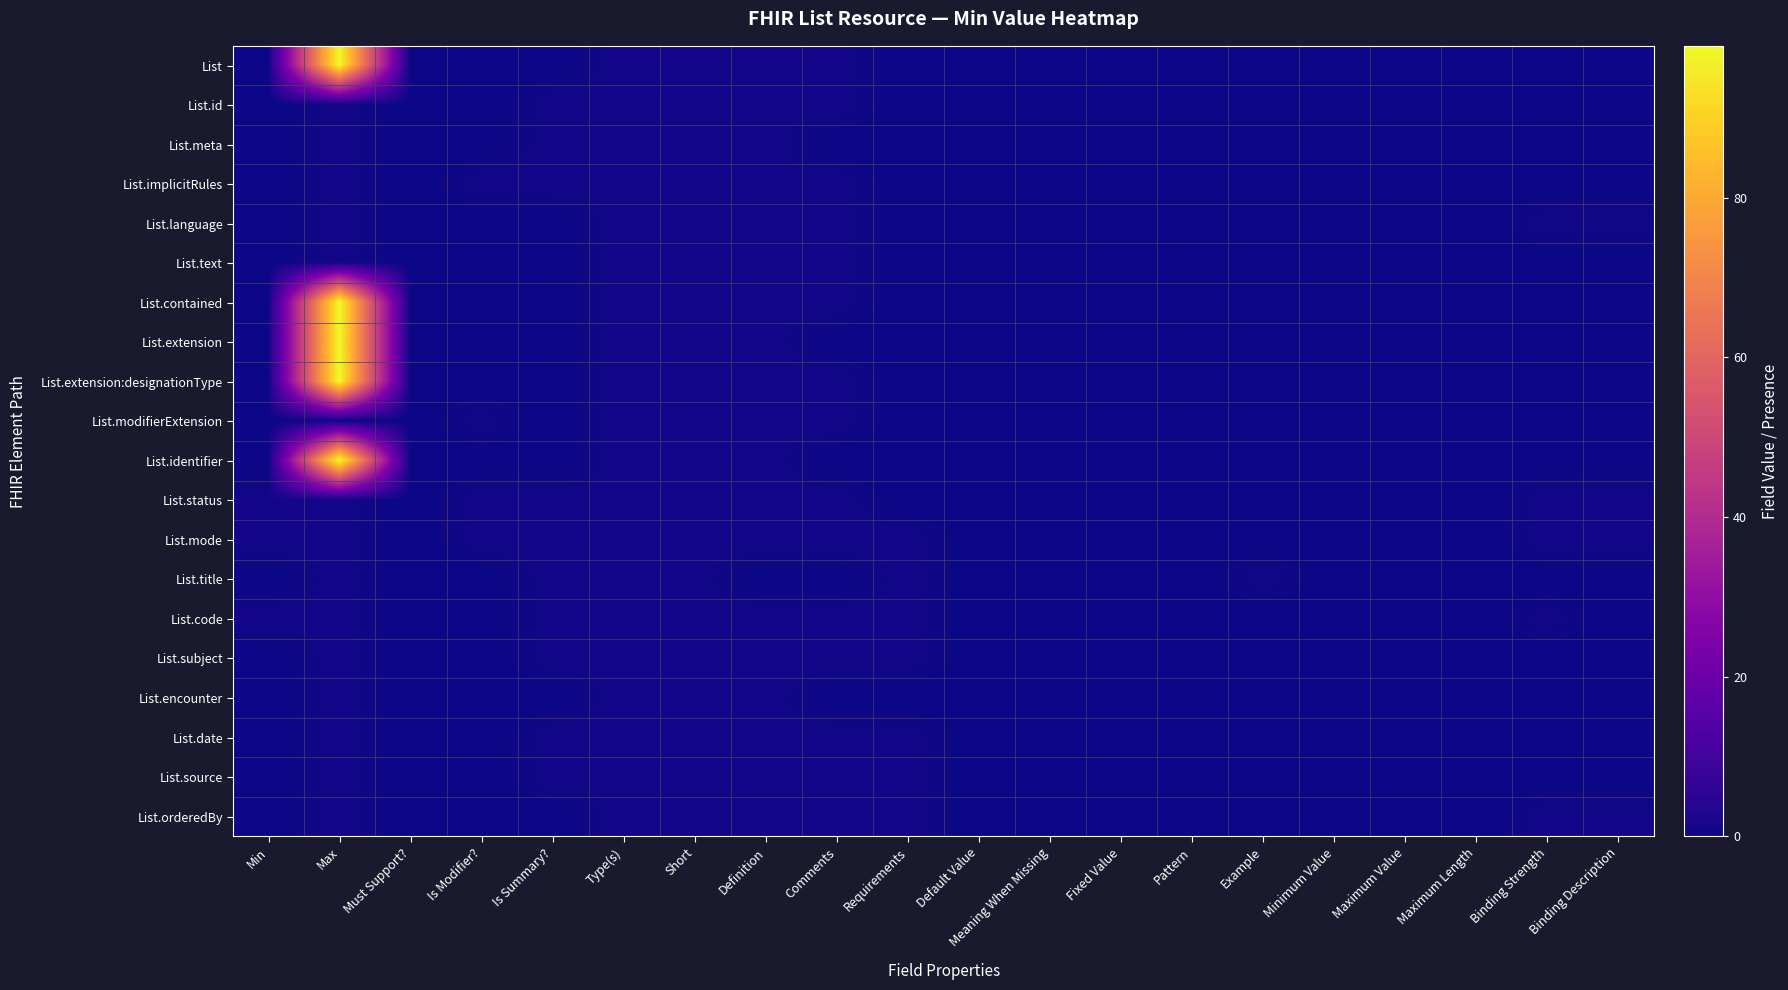

Reading right to left, extract all data points from this chart.

List: Binding Description=0	Binding Strength=0	Maximum Length=0	Maximum Value=0	Minimum Value=0	Example=0	Pattern=0	Fixed Value=0	Meaning When Missing=0	Default Value=0	Requirements=0	Comments=1	Definition=1	Short=1	Type(s)=1	Is Summary?=0	Is Modifier?=0	Must Support?=0	Max=99	Min=0
List.id: Binding Description=0	Binding Strength=0	Maximum Length=0	Maximum Value=0	Minimum Value=0	Example=0	Pattern=0	Fixed Value=0	Meaning When Missing=0	Default Value=0	Requirements=0	Comments=1	Definition=1	Short=1	Type(s)=1	Is Summary?=1	Is Modifier?=0	Must Support?=0	Max=1	Min=0
List.meta: Binding Description=0	Binding Strength=0	Maximum Length=0	Maximum Value=0	Minimum Value=0	Example=0	Pattern=0	Fixed Value=0	Meaning When Missing=0	Default Value=0	Requirements=0	Comments=0	Definition=1	Short=1	Type(s)=1	Is Summary?=1	Is Modifier?=0	Must Support?=0	Max=1	Min=0
List.implicitRules: Binding Description=0	Binding Strength=0	Maximum Length=0	Maximum Value=0	Minimum Value=0	Example=0	Pattern=0	Fixed Value=0	Meaning When Missing=0	Default Value=0	Requirements=0	Comments=1	Definition=1	Short=1	Type(s)=1	Is Summary?=1	Is Modifier?=1	Must Support?=0	Max=1	Min=0
List.language: Binding Description=1	Binding Strength=1	Maximum Length=0	Maximum Value=0	Minimum Value=0	Example=0	Pattern=0	Fixed Value=0	Meaning When Missing=0	Default Value=0	Requirements=0	Comments=1	Definition=1	Short=1	Type(s)=1	Is Summary?=0	Is Modifier?=0	Must Support?=0	Max=1	Min=0
List.text: Binding Description=0	Binding Strength=0	Maximum Length=0	Maximum Value=0	Minimum Value=0	Example=0	Pattern=0	Fixed Value=0	Meaning When Missing=0	Default Value=0	Requirements=0	Comments=1	Definition=1	Short=1	Type(s)=1	Is Summary?=0	Is Modifier?=0	Must Support?=0	Max=1	Min=0
List.contained: Binding Description=0	Binding Strength=0	Maximum Length=0	Maximum Value=0	Minimum Value=0	Example=0	Pattern=0	Fixed Value=0	Meaning When Missing=0	Default Value=0	Requirements=0	Comments=1	Definition=1	Short=1	Type(s)=1	Is Summary?=0	Is Modifier?=0	Must Support?=0	Max=99	Min=0
List.extension: Binding Description=0	Binding Strength=0	Maximum Length=0	Maximum Value=0	Minimum Value=0	Example=0	Pattern=0	Fixed Value=0	Meaning When Missing=0	Default Value=0	Requirements=0	Comments=0	Definition=1	Short=1	Type(s)=1	Is Summary?=0	Is Modifier?=0	Must Support?=0	Max=99	Min=0
List.extension:designationType: Binding Description=0	Binding Strength=0	Maximum Length=0	Maximum Value=0	Minimum Value=0	Example=0	Pattern=0	Fixed Value=0	Meaning When Missing=0	Default Value=0	Requirements=0	Comments=1	Definition=1	Short=1	Type(s)=1	Is Summary?=0	Is Modifier?=0	Must Support?=0	Max=99	Min=0
List.modifierExtension: Binding Description=0	Binding Strength=0	Maximum Length=0	Maximum Value=0	Minimum Value=0	Example=0	Pattern=0	Fixed Value=0	Meaning When Missing=0	Default Value=0	Requirements=0	Comments=1	Definition=1	Short=1	Type(s)=1	Is Summary?=0	Is Modifier?=1	Must Support?=0	Max=0	Min=0
List.identifier: Binding Description=0	Binding Strength=0	Maximum Length=0	Maximum Value=0	Minimum Value=0	Example=0	Pattern=0	Fixed Value=0	Meaning When Missing=0	Default Value=0	Requirements=0	Comments=0	Definition=1	Short=1	Type(s)=1	Is Summary?=0	Is Modifier?=0	Must Support?=0	Max=99	Min=0
List.status: Binding Description=1	Binding Strength=1	Maximum Length=0	Maximum Value=0	Minimum Value=0	Example=0	Pattern=0	Fixed Value=0	Meaning When Missing=0	Default Value=0	Requirements=0	Comments=1	Definition=1	Short=1	Type(s)=1	Is Summary?=1	Is Modifier?=1	Must Support?=0	Max=1	Min=1
List.mode: Binding Description=1	Binding Strength=1	Maximum Length=0	Maximum Value=0	Minimum Value=0	Example=0	Pattern=0	Fixed Value=0	Meaning When Missing=0	Default Value=0	Requirements=1	Comments=1	Definition=1	Short=1	Type(s)=1	Is Summary?=1	Is Modifier?=1	Must Support?=0	Max=1	Min=1
List.title: Binding Description=0	Binding Strength=0	Maximum Length=0	Maximum Value=0	Minimum Value=0	Example=1	Pattern=0	Fixed Value=0	Meaning When Missing=0	Default Value=0	Requirements=1	Comments=0	Definition=0	Short=1	Type(s)=1	Is Summary?=1	Is Modifier?=0	Must Support?=0	Max=1	Min=0
List.code: Binding Description=0	Binding Strength=1	Maximum Length=0	Maximum Value=0	Minimum Value=0	Example=0	Pattern=0	Fixed Value=0	Meaning When Missing=0	Default Value=0	Requirements=1	Comments=1	Definition=1	Short=1	Type(s)=1	Is Summary?=1	Is Modifier?=0	Must Support?=0	Max=1	Min=1
List.subject: Binding Description=0	Binding Strength=0	Maximum Length=0	Maximum Value=0	Minimum Value=0	Example=0	Pattern=0	Fixed Value=0	Meaning When Missing=0	Default Value=0	Requirements=1	Comments=1	Definition=1	Short=1	Type(s)=1	Is Summary?=1	Is Modifier?=0	Must Support?=0	Max=1	Min=0
List.encounter: Binding Description=0	Binding Strength=0	Maximum Length=0	Maximum Value=0	Minimum Value=0	Example=0	Pattern=0	Fixed Value=0	Meaning When Missing=0	Default Value=0	Requirements=0	Comments=0	Definition=1	Short=1	Type(s)=1	Is Summary?=0	Is Modifier?=0	Must Support?=0	Max=1	Min=0
List.date: Binding Description=0	Binding Strength=0	Maximum Length=0	Maximum Value=0	Minimum Value=0	Example=0	Pattern=0	Fixed Value=0	Meaning When Missing=0	Default Value=0	Requirements=1	Comments=1	Definition=1	Short=1	Type(s)=1	Is Summary?=1	Is Modifier?=0	Must Support?=0	Max=1	Min=0
List.source: Binding Description=0	Binding Strength=0	Maximum Length=0	Maximum Value=0	Minimum Value=0	Example=0	Pattern=0	Fixed Value=0	Meaning When Missing=0	Default Value=0	Requirements=1	Comments=1	Definition=1	Short=1	Type(s)=1	Is Summary?=1	Is Modifier?=0	Must Support?=0	Max=1	Min=0
List.orderedBy: Binding Description=1	Binding Strength=1	Maximum Length=0	Maximum Value=0	Minimum Value=0	Example=0	Pattern=0	Fixed Value=0	Meaning When Missing=0	Default Value=0	Requirements=1	Comments=1	Definition=1	Short=1	Type(s)=1	Is Summary?=0	Is Modifier?=0	Must Support?=0	Max=1	Min=0